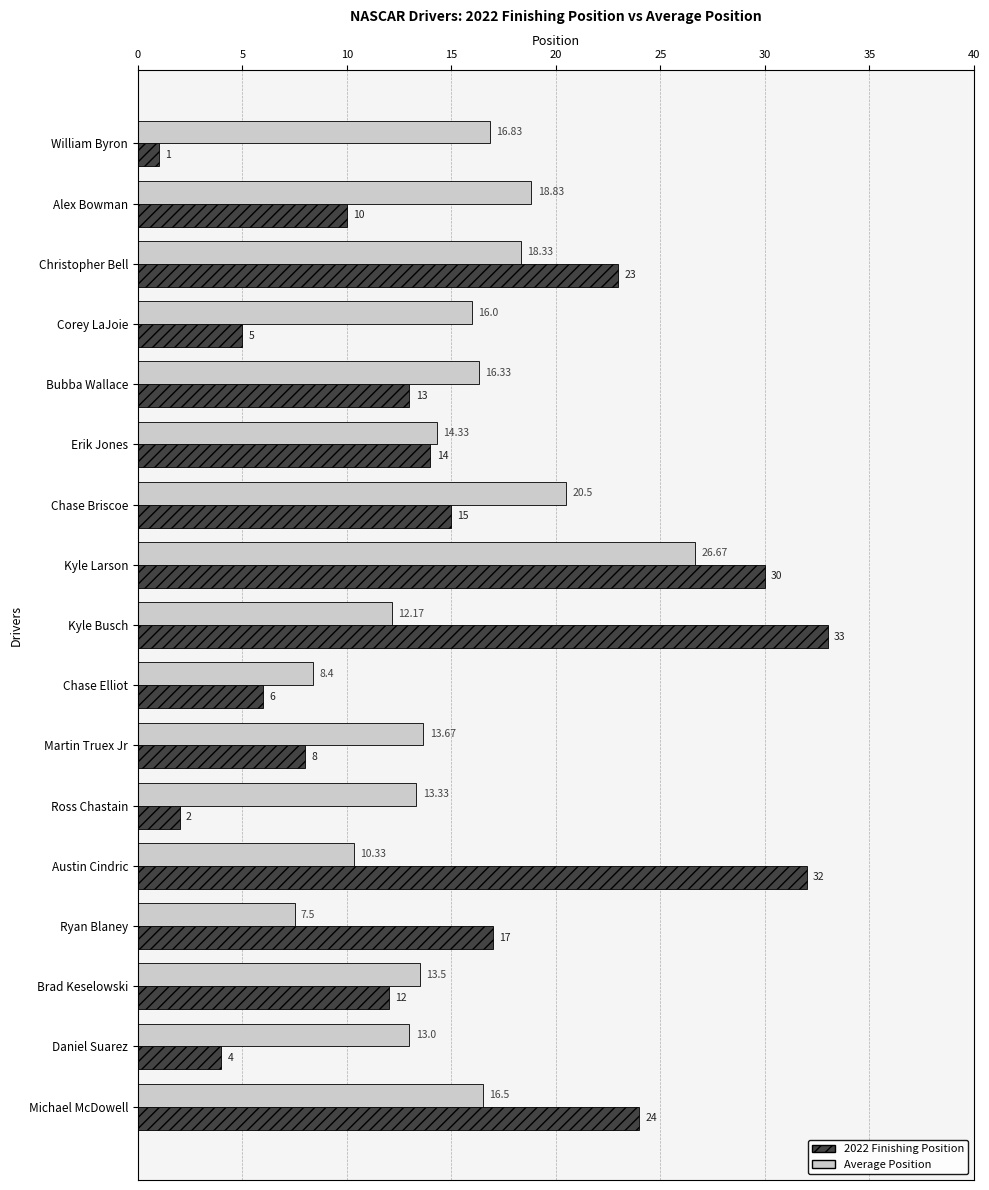

Which series has the widest spread of values?

2022 Finishing Position